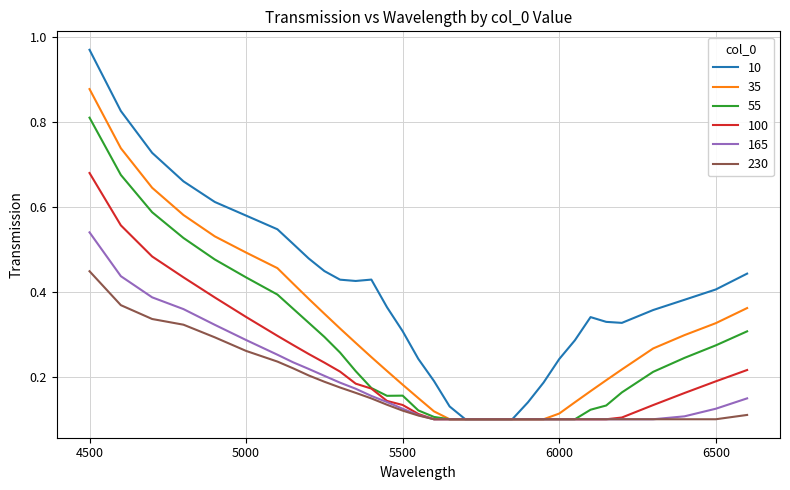

Rank the series by their maximum value, from highest to lowest.

10, 35, 55, 100, 165, 230